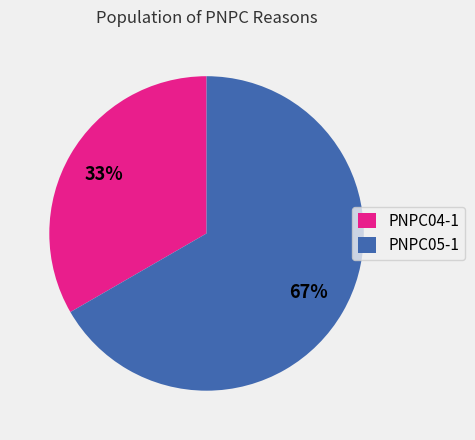

To the nearest percent, what portion does PNPC05-1 represent?

67%